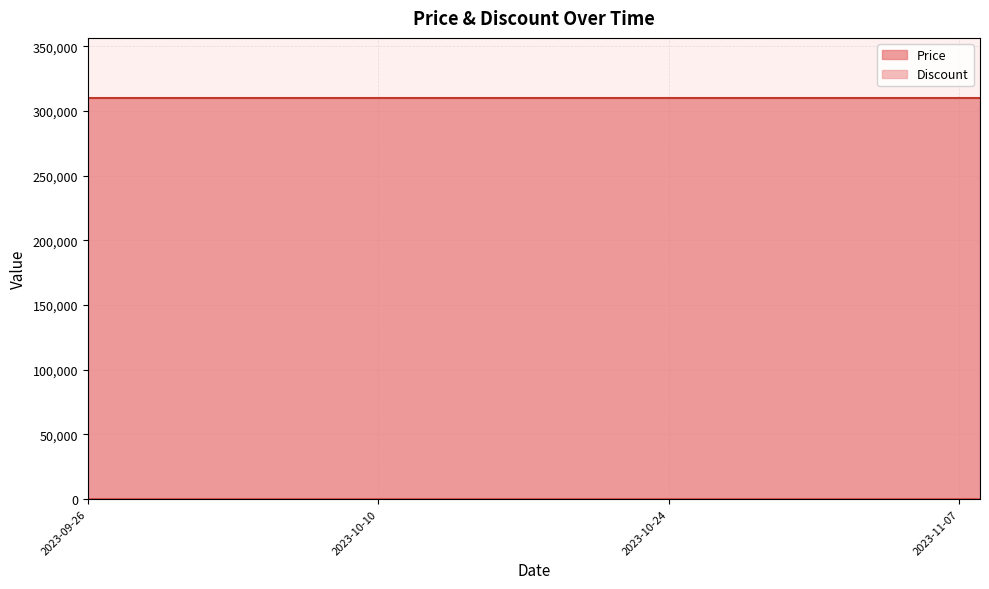

What is the greatest value displayed?

310000